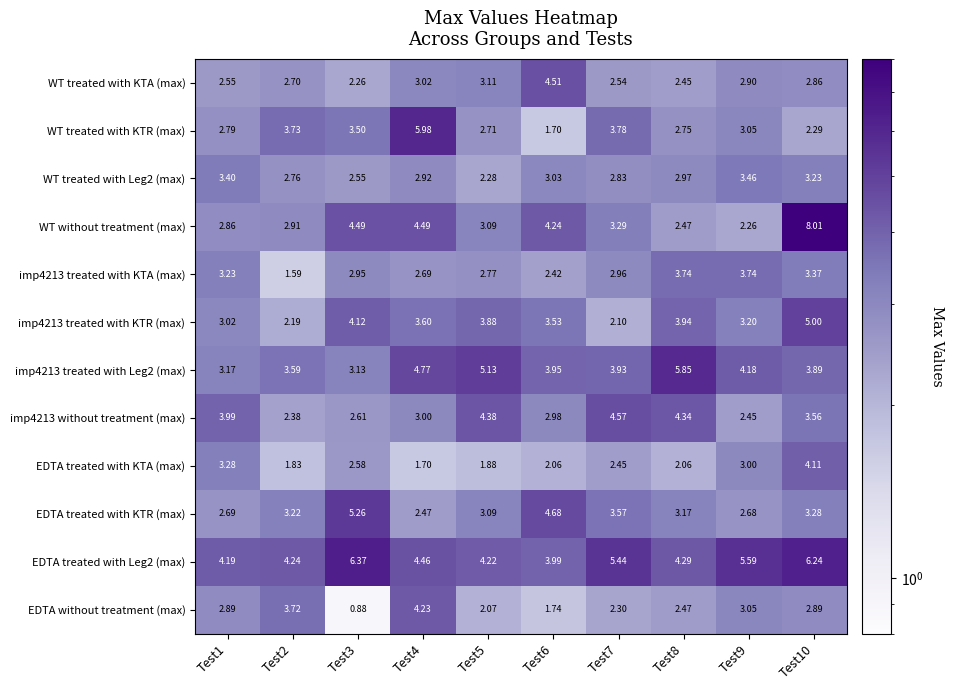

Which series changed the most between Test9 and Test10?

WT without treatment (max)